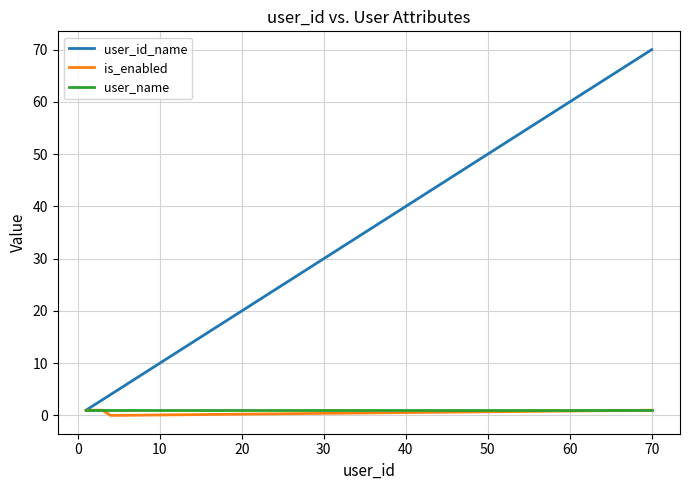

What is the greatest value displayed?

70